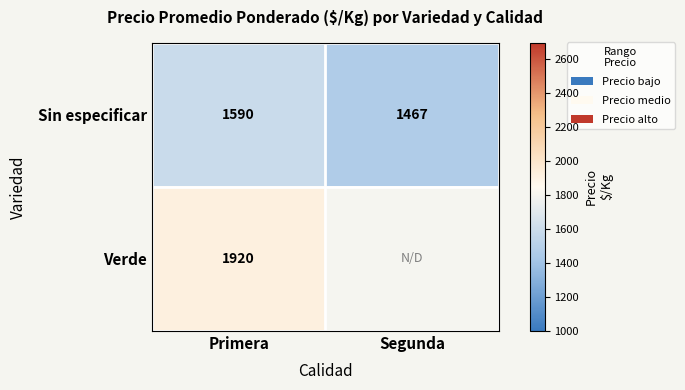

The Verde series shows 1066.3 at Primera. True or false?

False